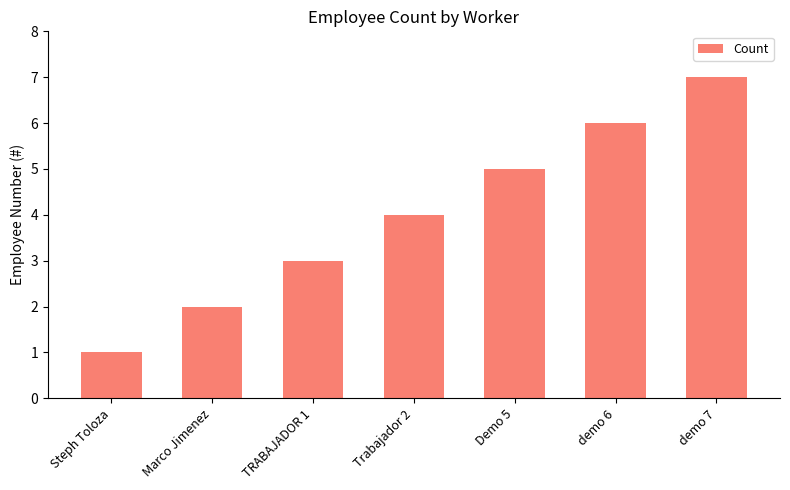

Does the chart contain any negative values?

No